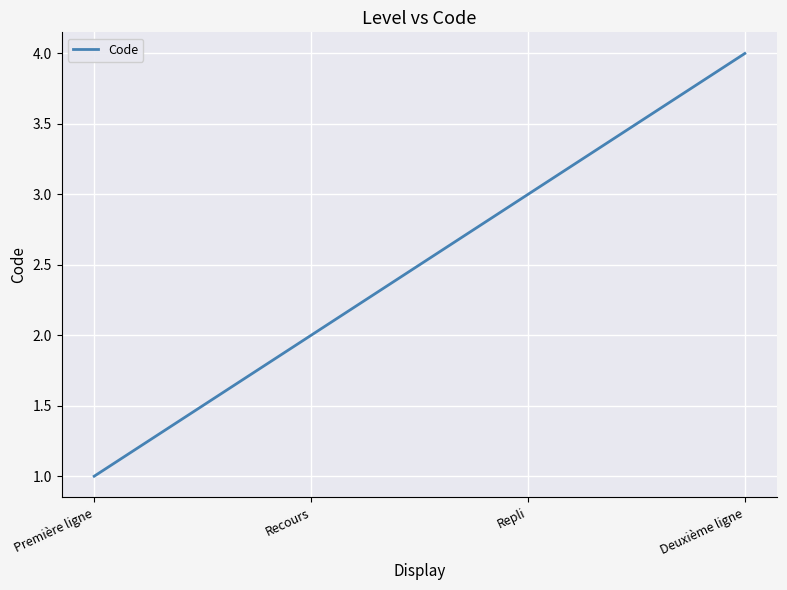

What is the sum of the values at Deuxième ligne and Recours?

6